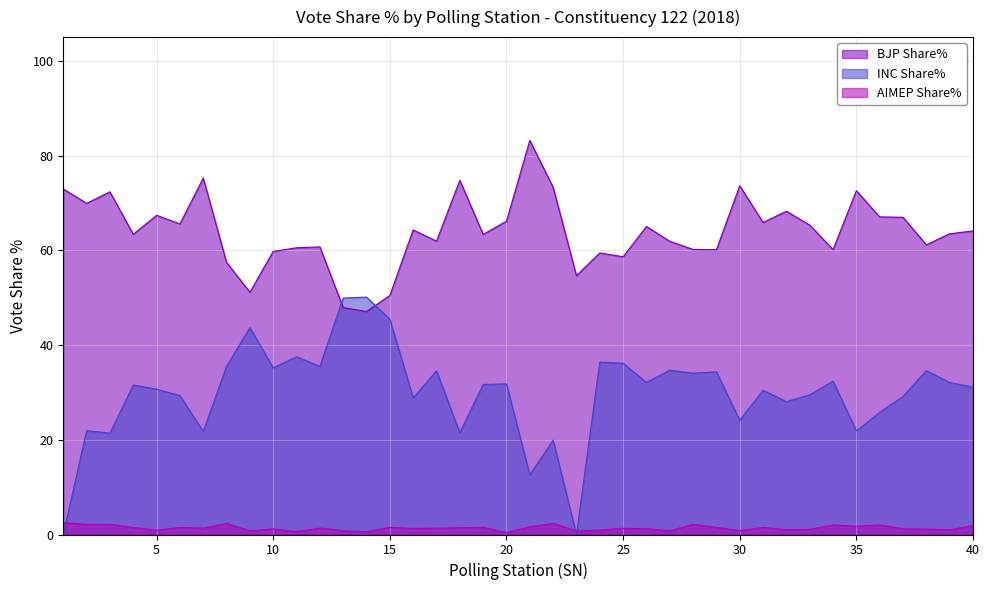

Which series has the largest total across all categories?

BJP Share%